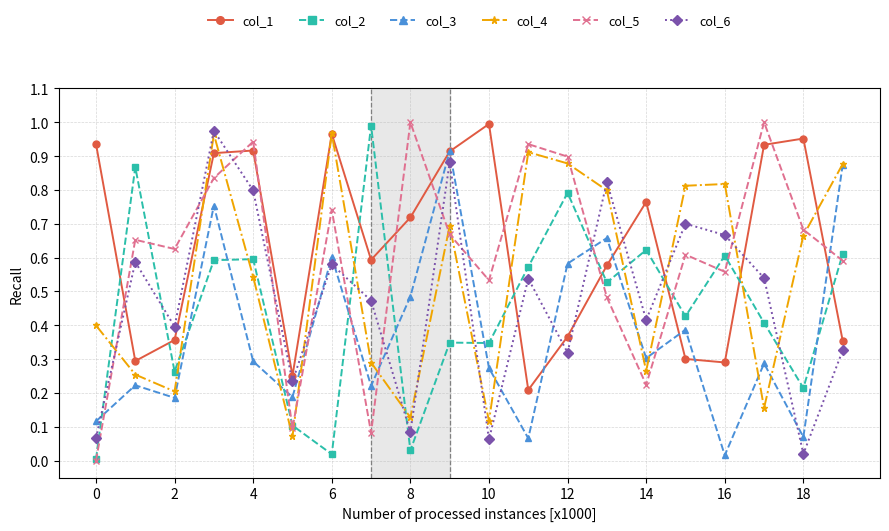

True or false: col_6 has more than 2 interior local peaks.

True